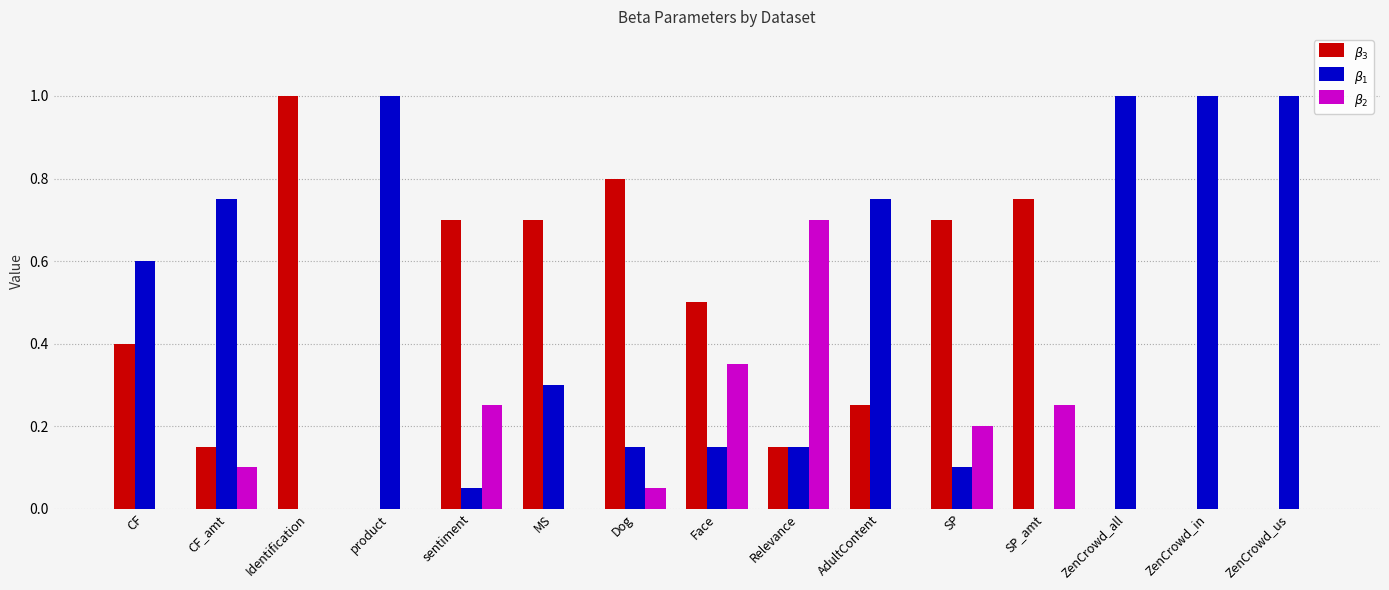

What are all the series names shown in the legend?

$\beta_3$, $\beta_1$, $\beta_2$